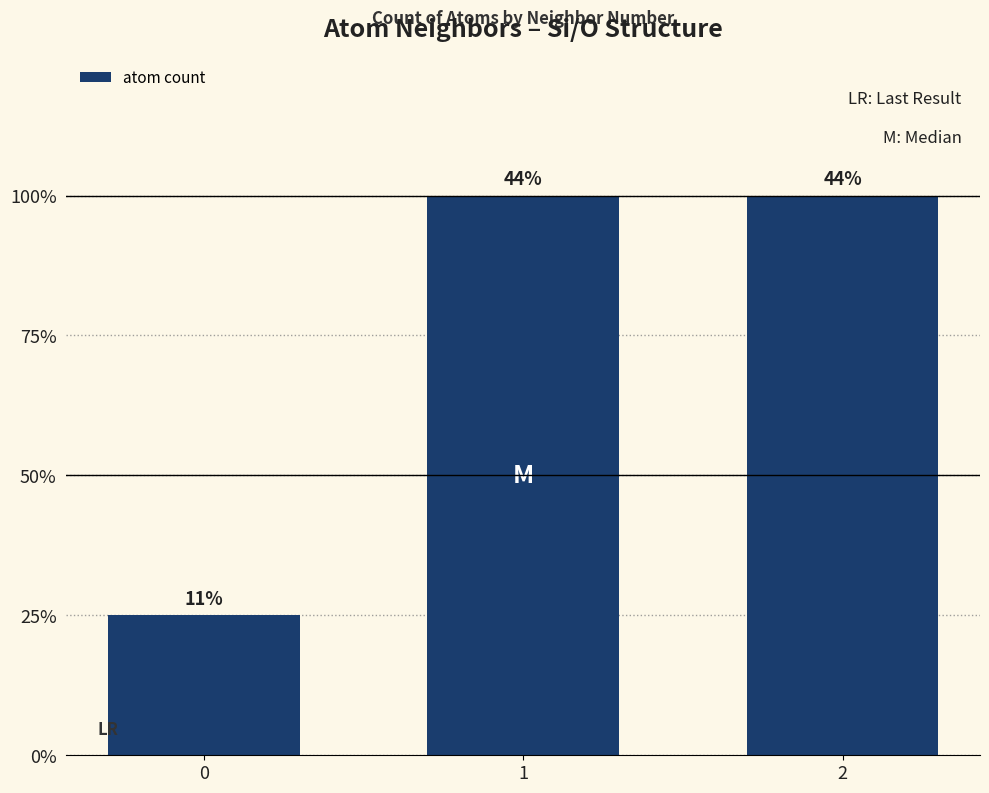

What is the difference between the maximum and minimum values?

3